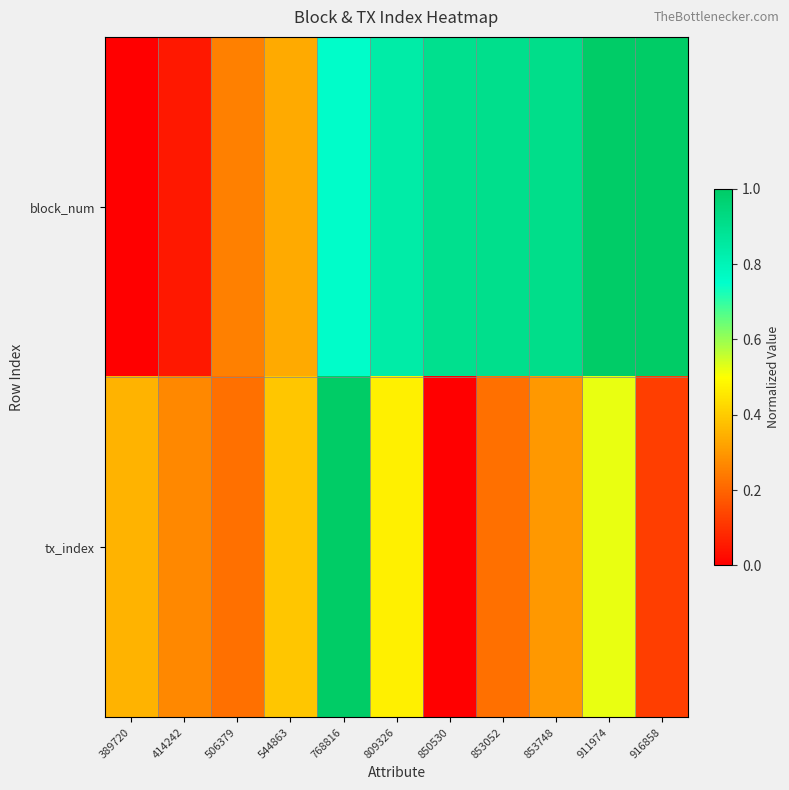

Reading left to right, extract all data points from this chart.

block_num: 389720=0.0	414242=0.0	506379=0.3	544863=0.3	768816=0.8	809326=0.8	850530=0.9	853052=0.9	853748=0.9	911974=1.0	916858=1.0
tx_index: 389720=0.4	414242=0.3	506379=0.2	544863=0.4	768816=1.0	809326=0.5	850530=0.0	853052=0.2	853748=0.3	911974=0.5	916858=0.1